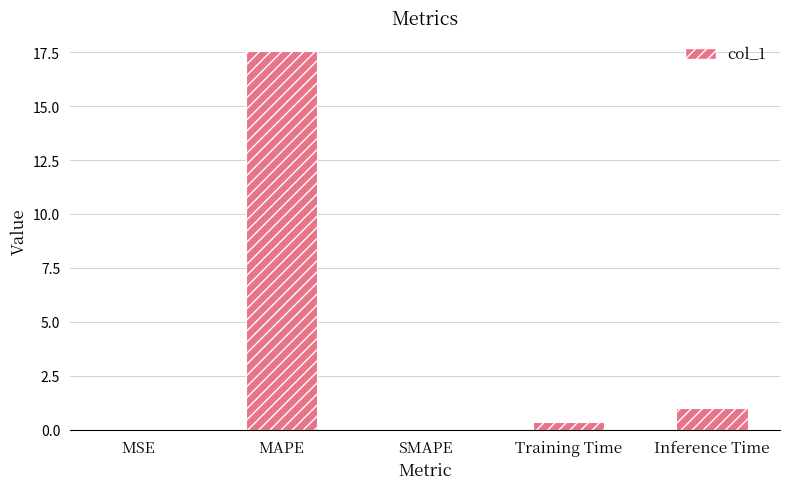

What is the change in value from MAPE to Training Time?

-17.2